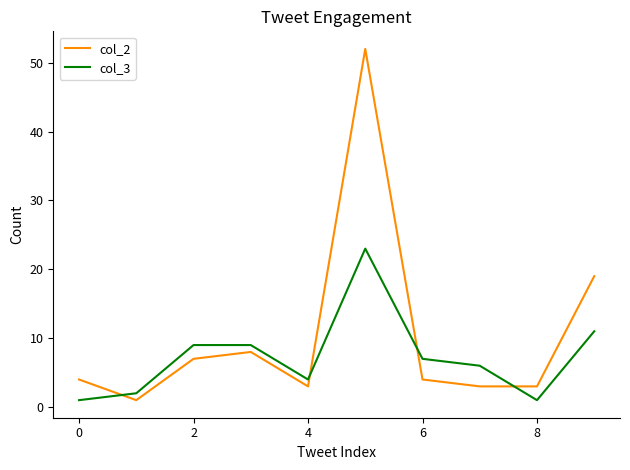

Which series has the largest total across all categories?

col_2